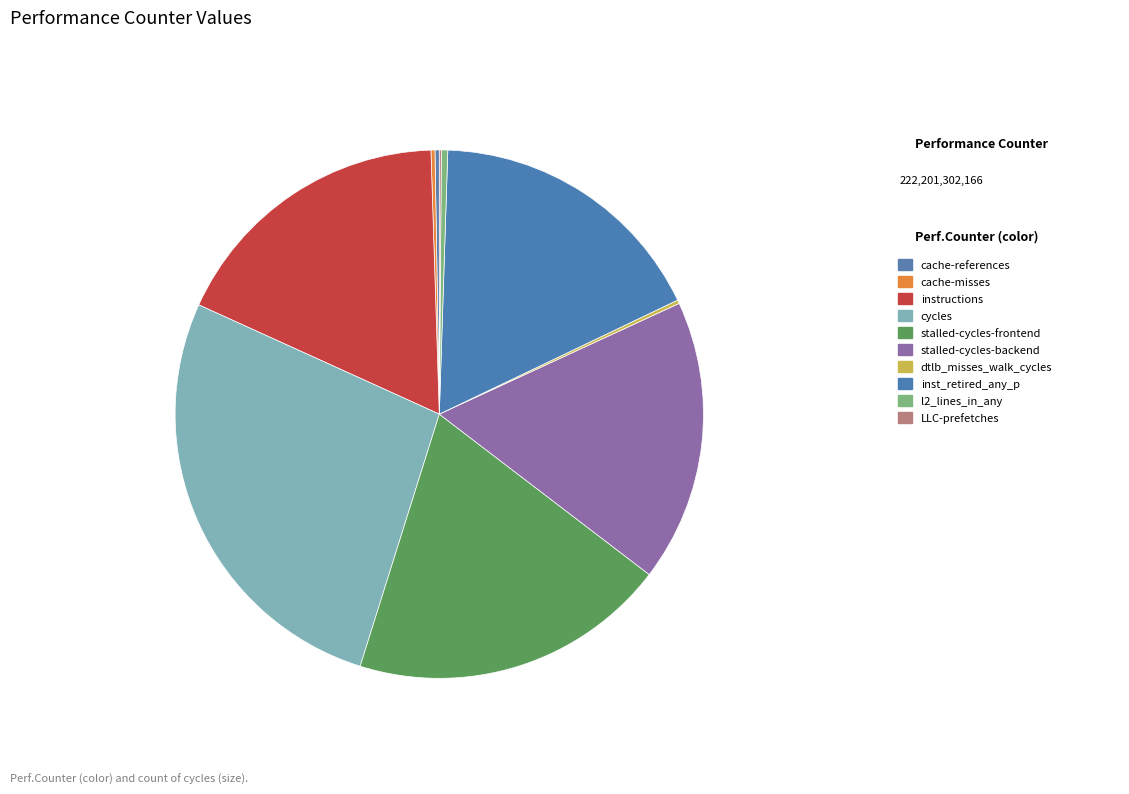

Does any single category account for the majority?

No